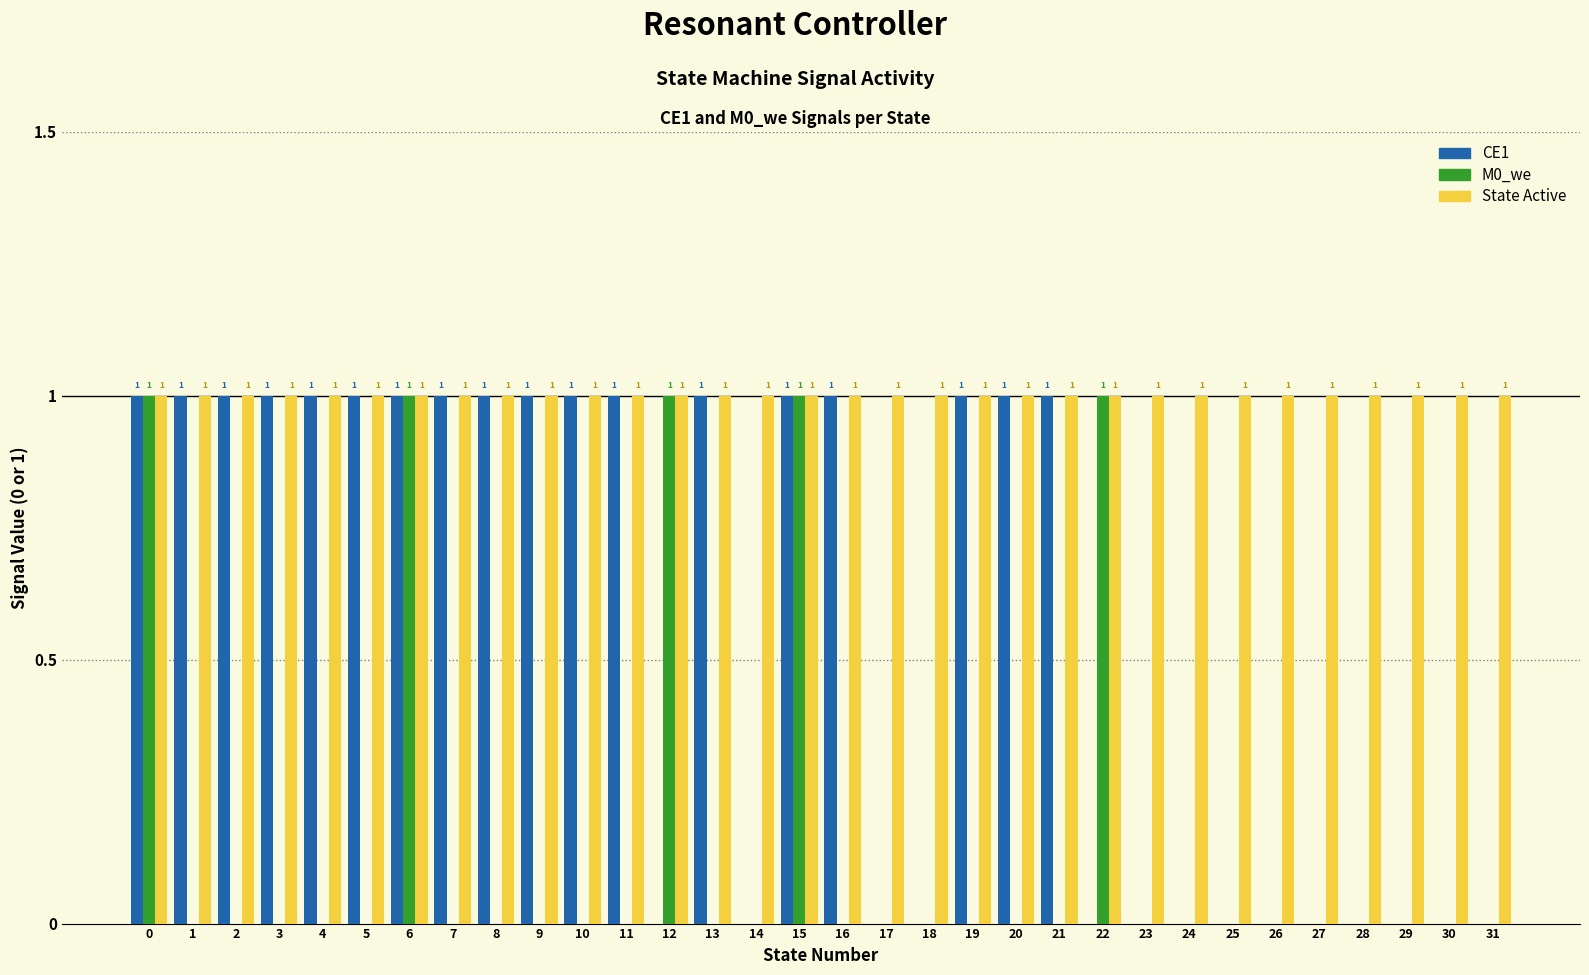

Reading right to left, list all the values displayed in this chart.

CE1: 31=0	30=0	29=0	28=0	27=0	26=0	25=0	24=0	23=0	22=0	21=1	20=1	19=1	18=0	17=0	16=1	15=1	14=0	13=1	12=0	11=1	10=1	9=1	8=1	7=1	6=1	5=1	4=1	3=1	2=1	1=1	0=1
M0_we: 31=0	30=0	29=0	28=0	27=0	26=0	25=0	24=0	23=0	22=1	21=0	20=0	19=0	18=0	17=0	16=0	15=1	14=0	13=0	12=1	11=0	10=0	9=0	8=0	7=0	6=1	5=0	4=0	3=0	2=0	1=0	0=1
State Active: 31=1	30=1	29=1	28=1	27=1	26=1	25=1	24=1	23=1	22=1	21=1	20=1	19=1	18=1	17=1	16=1	15=1	14=1	13=1	12=1	11=1	10=1	9=1	8=1	7=1	6=1	5=1	4=1	3=1	2=1	1=1	0=1